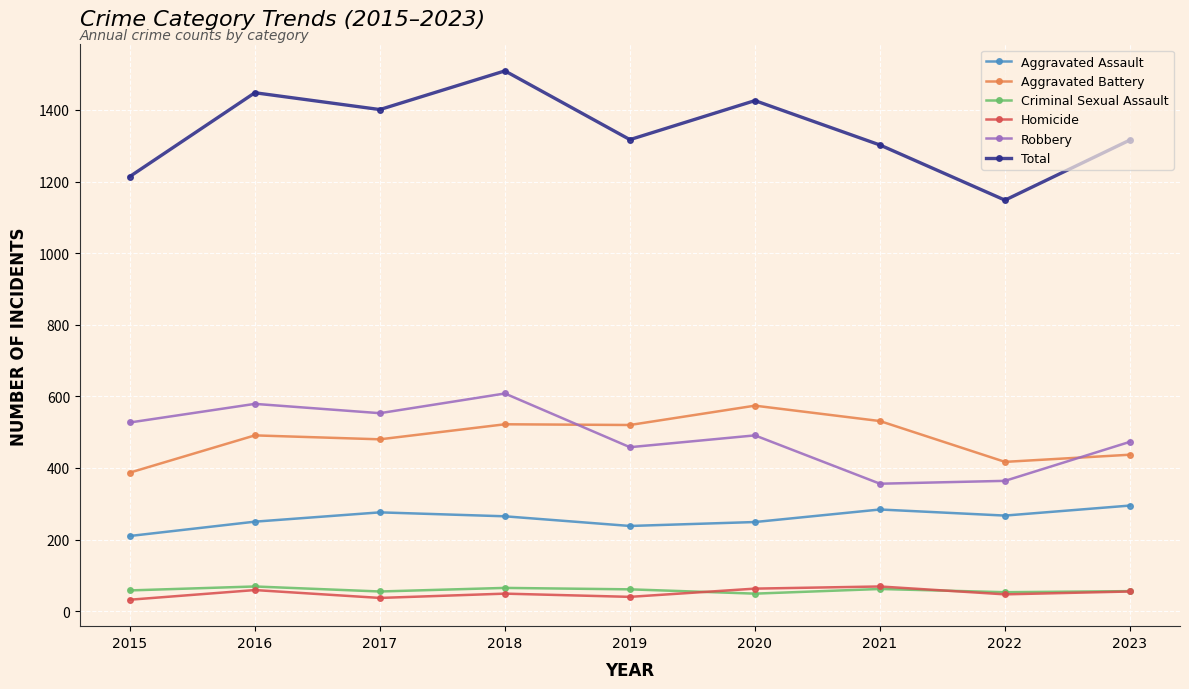

What value does the Aggravated Assault series have at 2016, to the nearest 5?

250